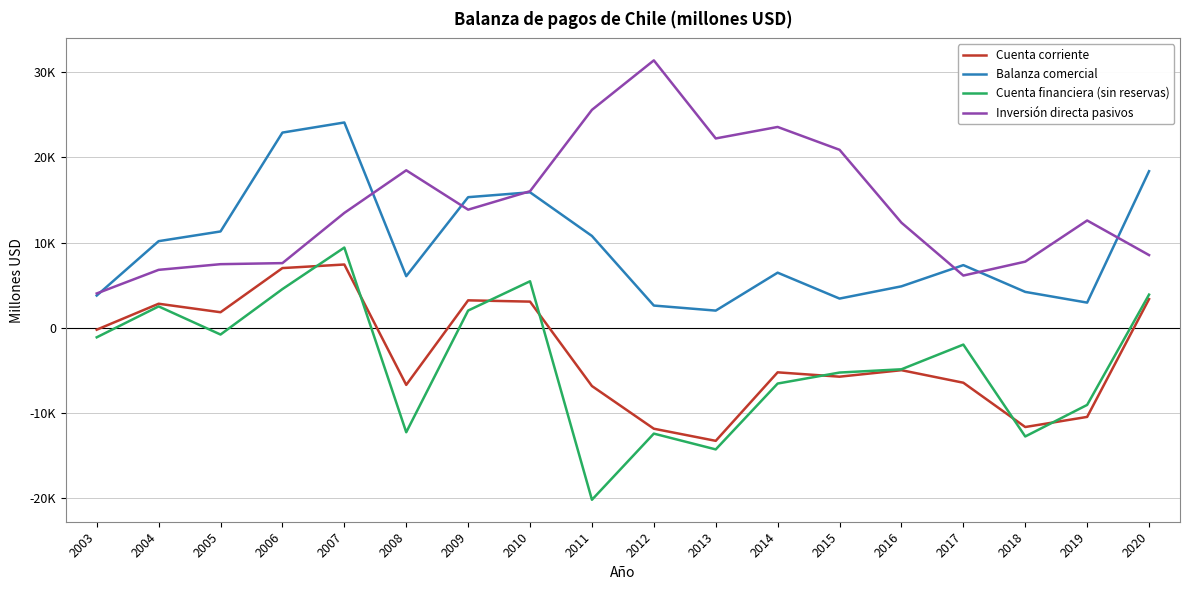

Which series has the widest spread of values?

Cuenta financiera (sin reservas)